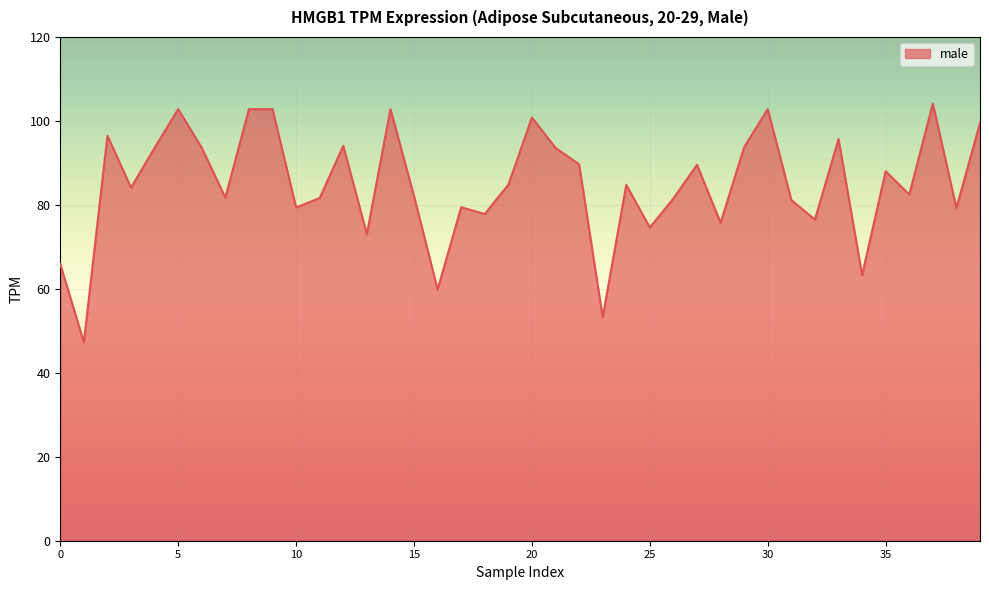

How many values exceed 84?

21